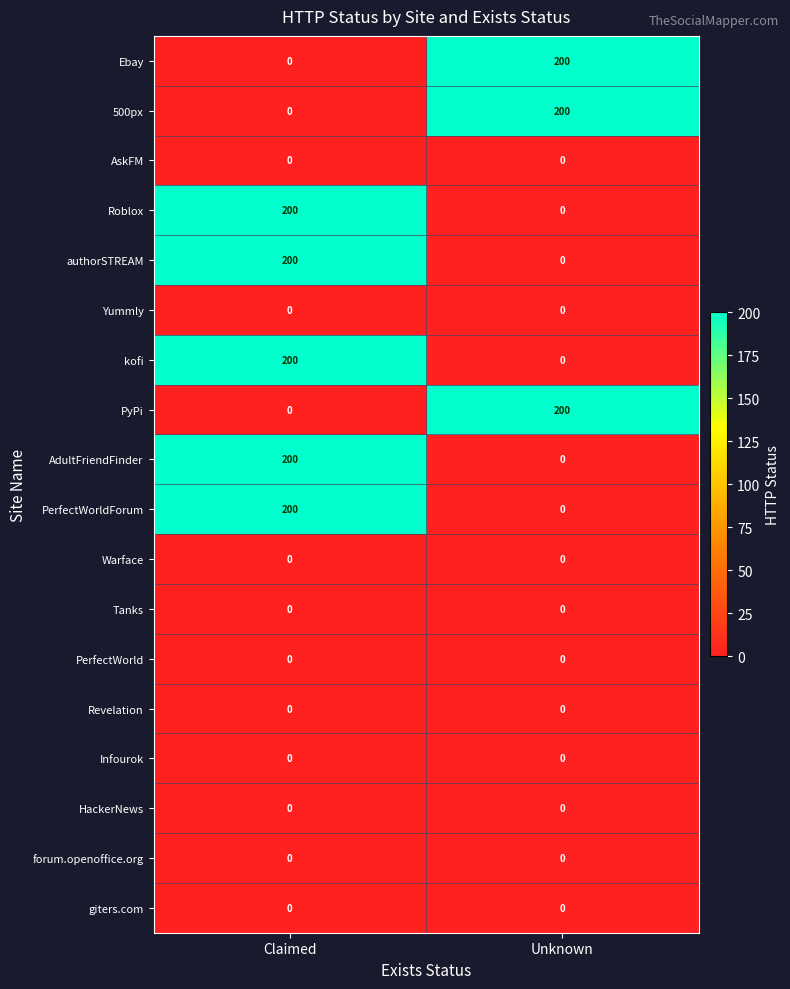

What is the total value across all series at Claimed?

1000